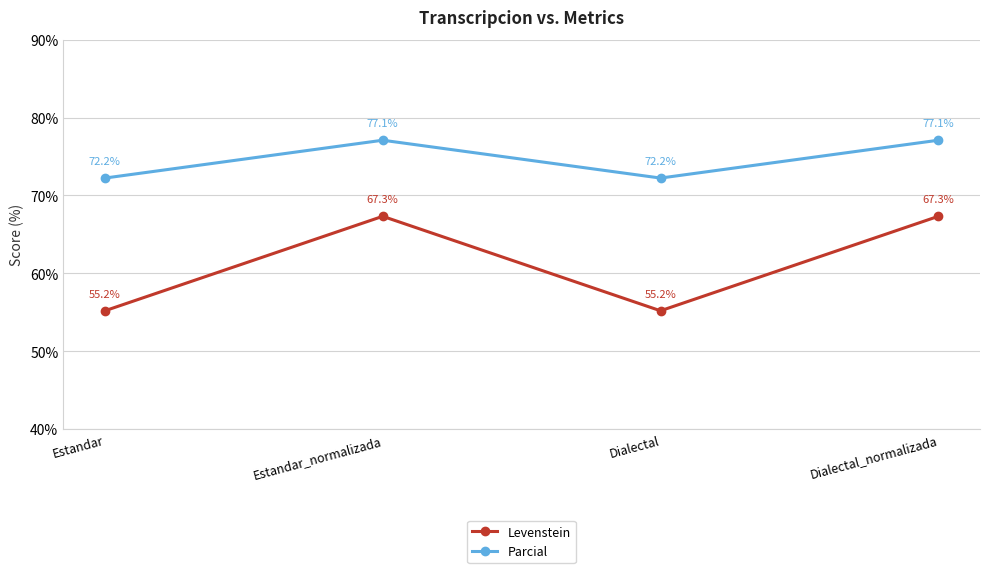

Reading left to right, list all the values displayed in this chart.

Levenstein: 55.2	67.3	55.2	67.3
Parcial: 72.2	77.1	72.2	77.1